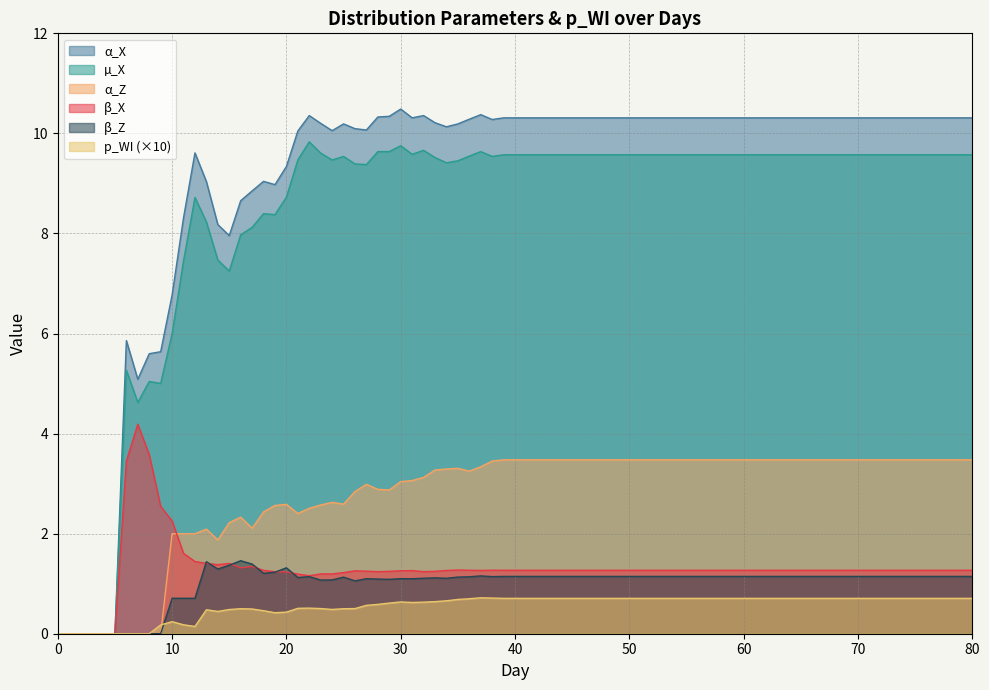

The β_Z series shows 1.1 at 65. True or false?

True